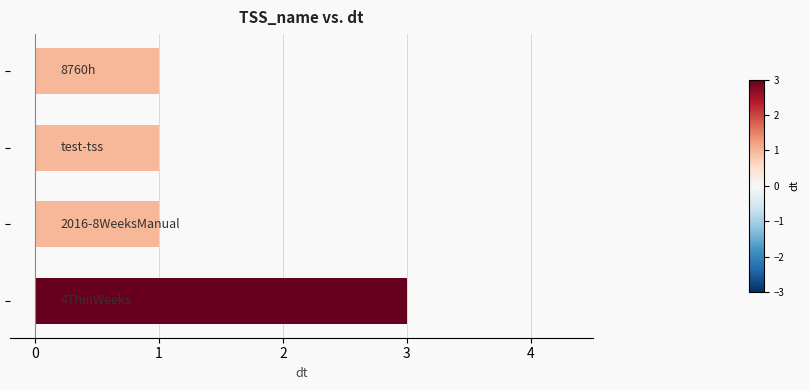

What is the sum of all values?

6